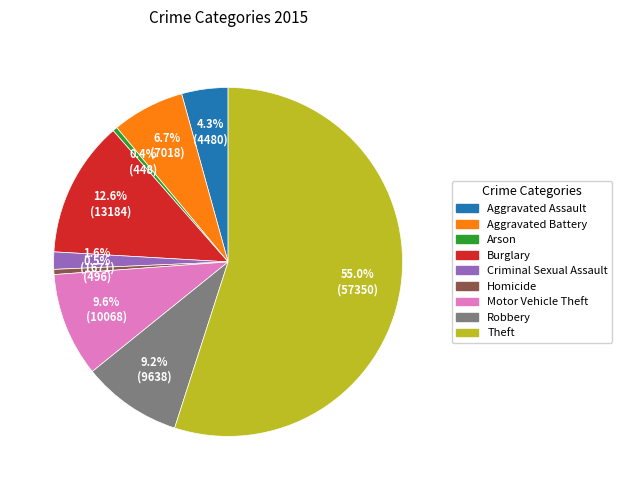

What portion of the pie excludes Aggravated Assault?

95.7%